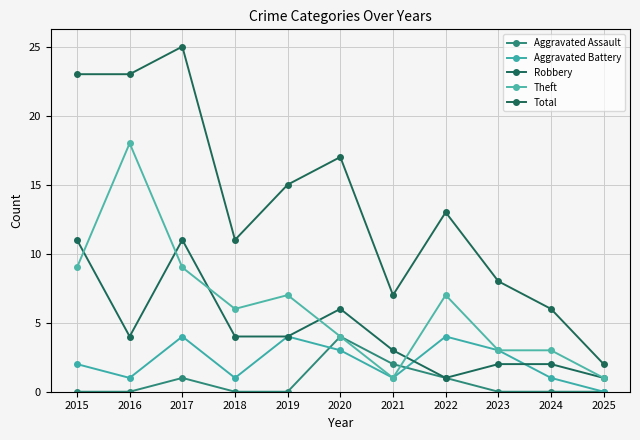

Which series has the largest total across all categories?

Total